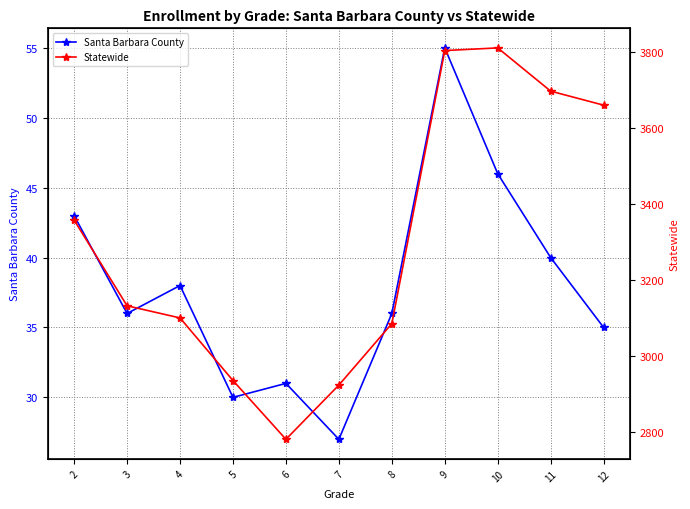

At which label does Santa Barbara County reach its peak?

9